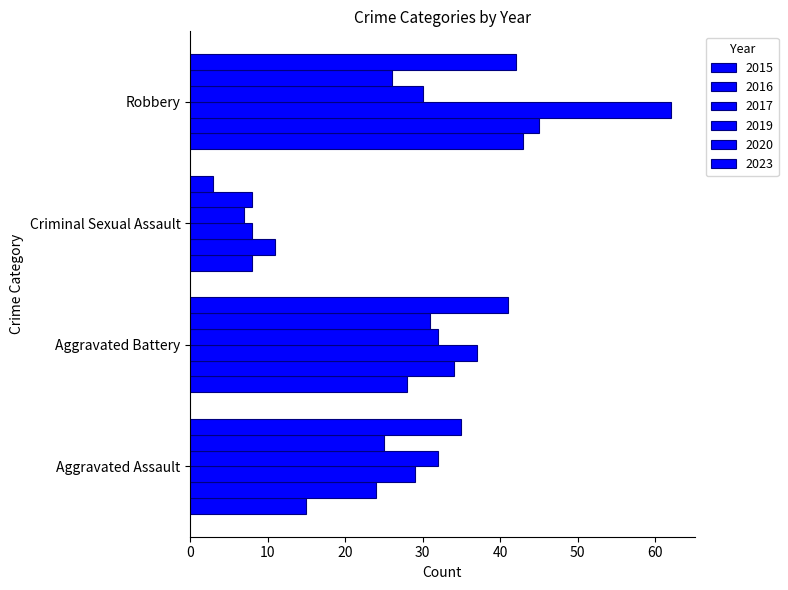

What is the label of the 4th bar from the left?

Robbery